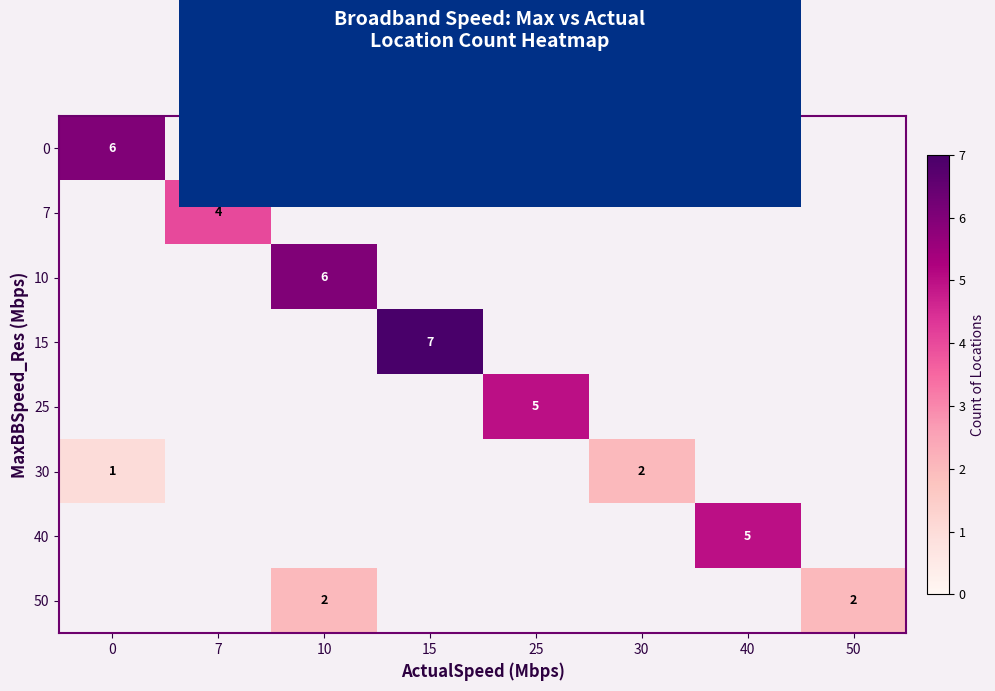

At how many categories does at least one series exceed 5?

3